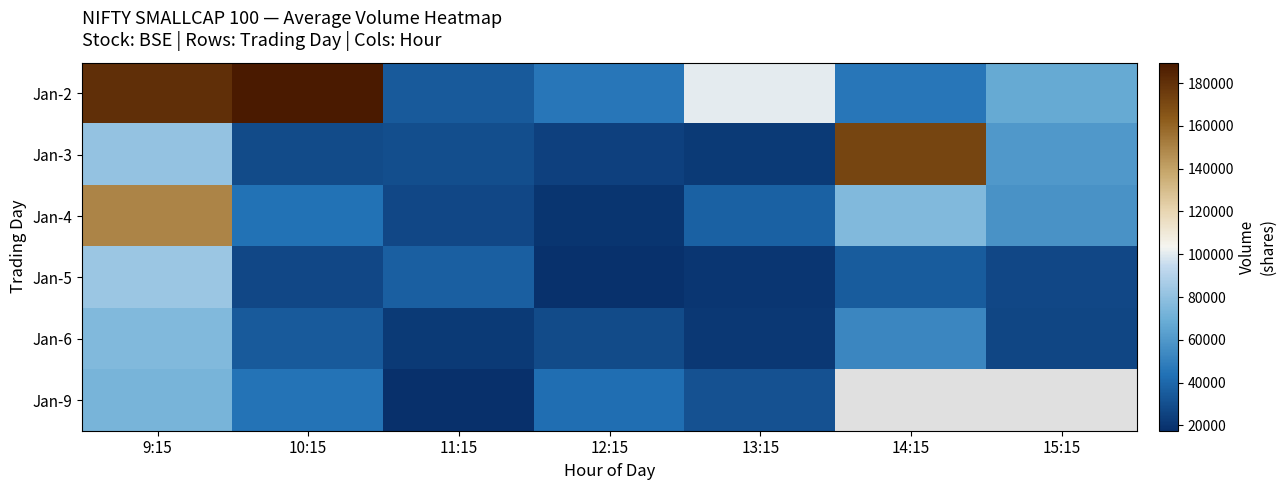

Between 10:15 and 14:15, which series saw the biggest shift?

Jan-2